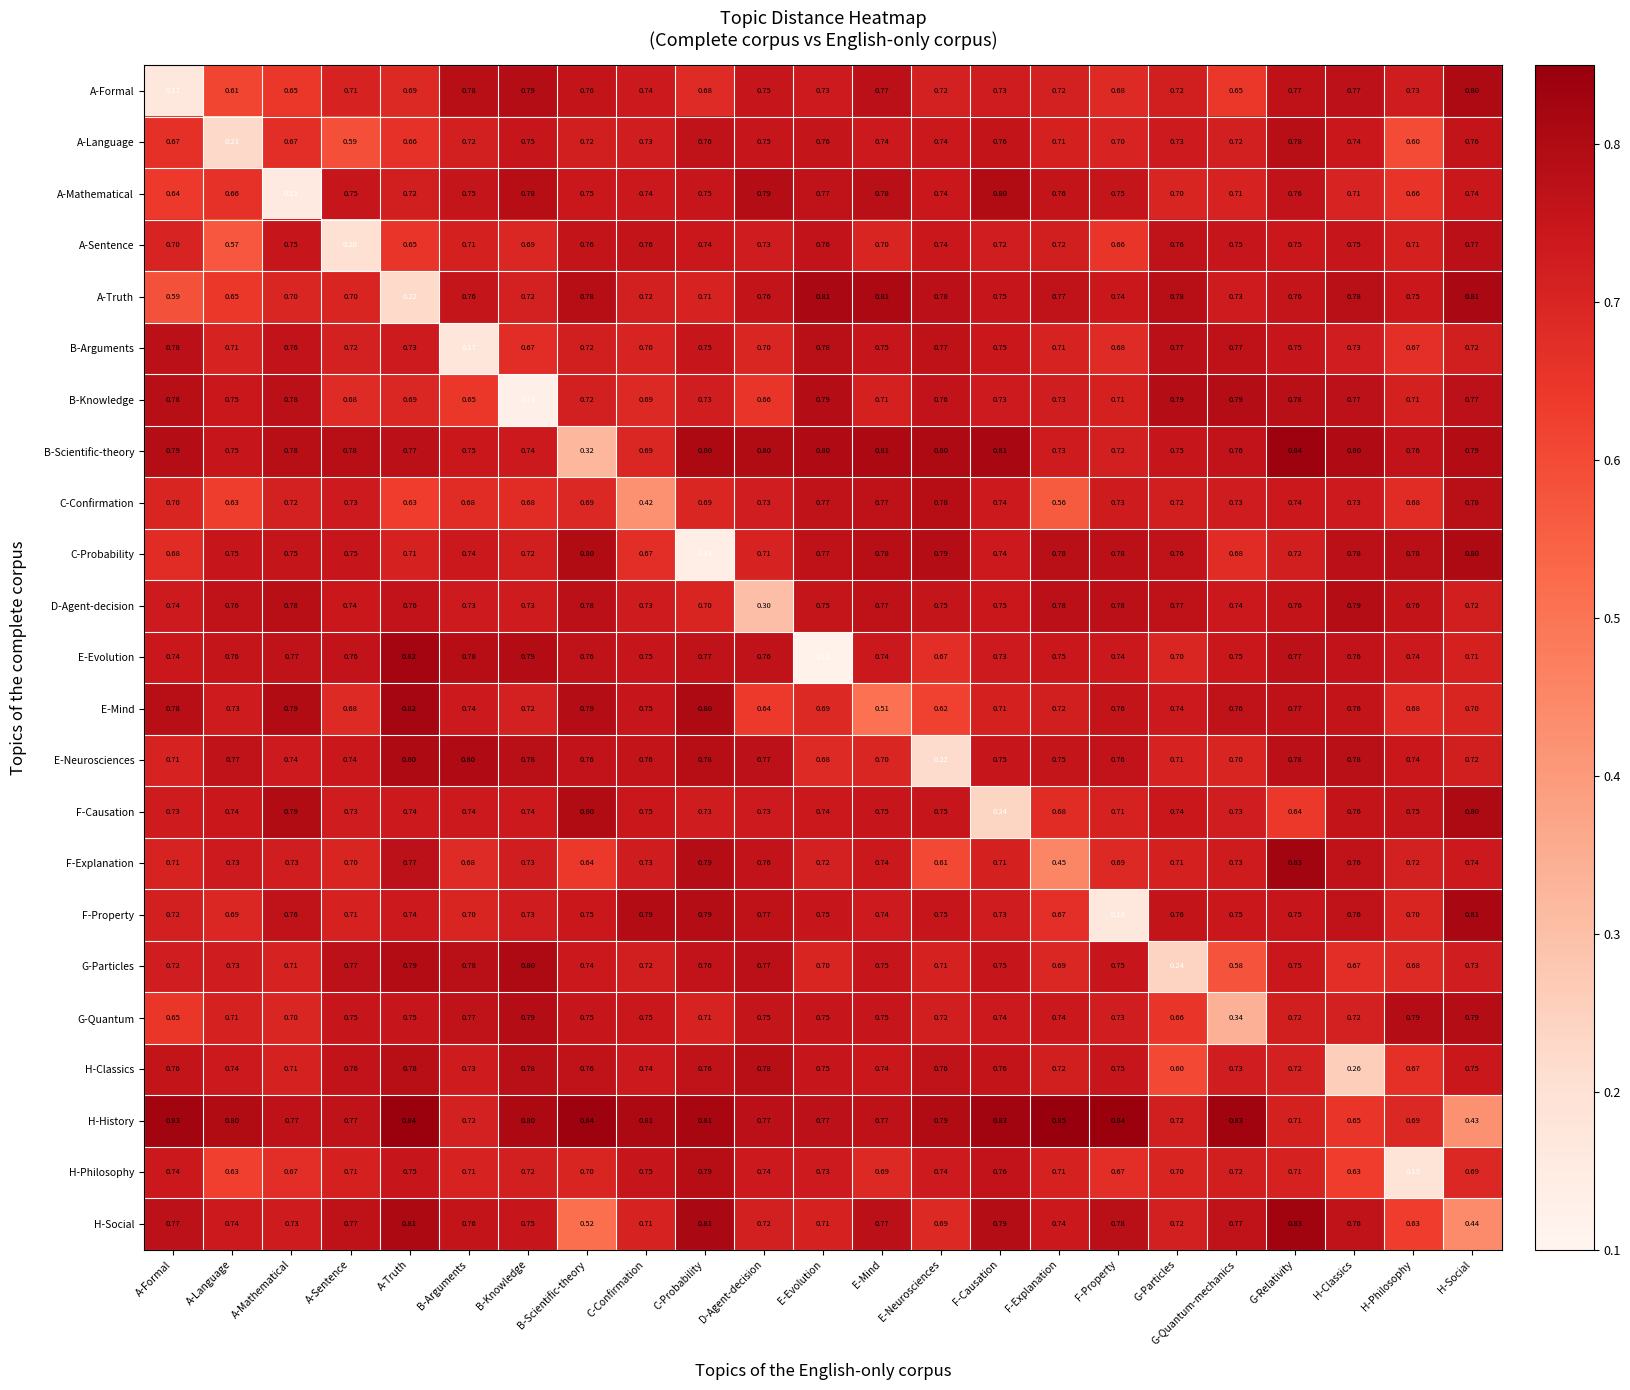

Which series changed the most between A-Sentence and H-Philosophy?

H-Philosophy